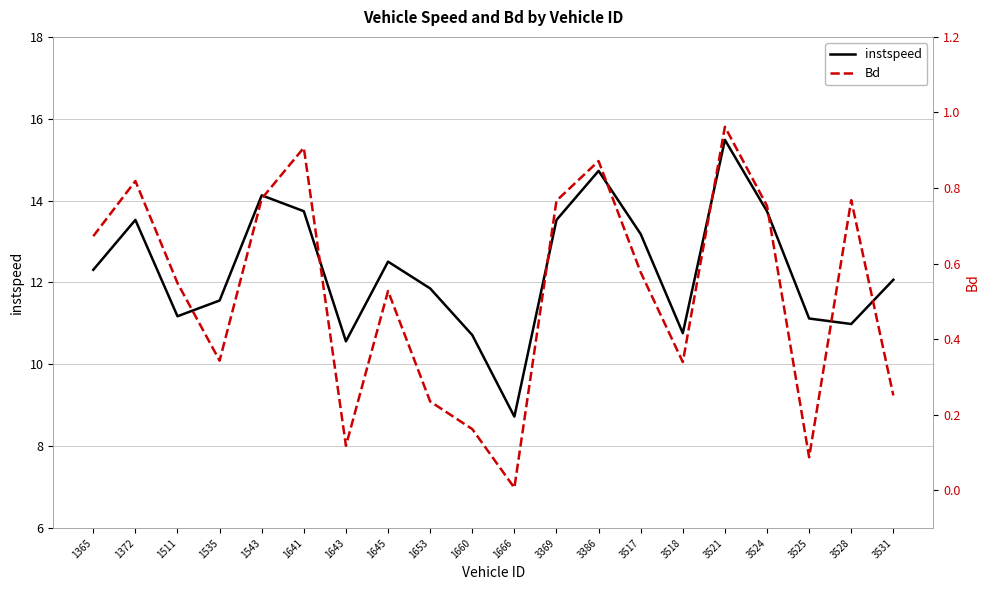

Which series has the widest spread of values?

instspeed